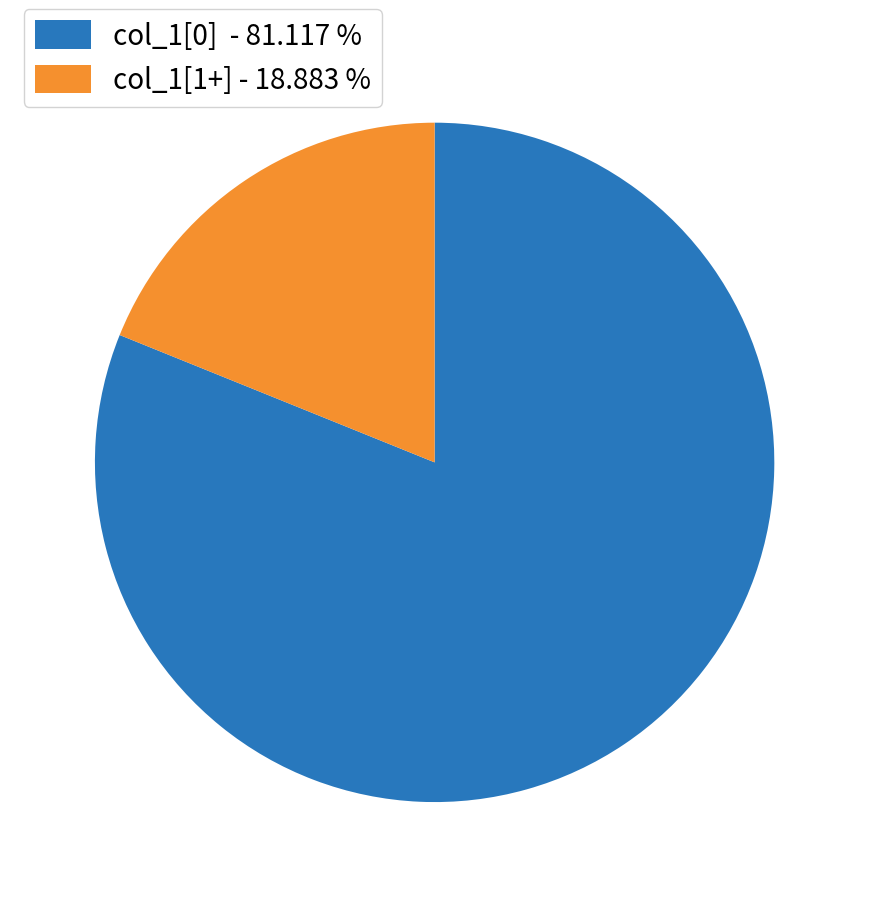

Count the number of slices in the pie.

2